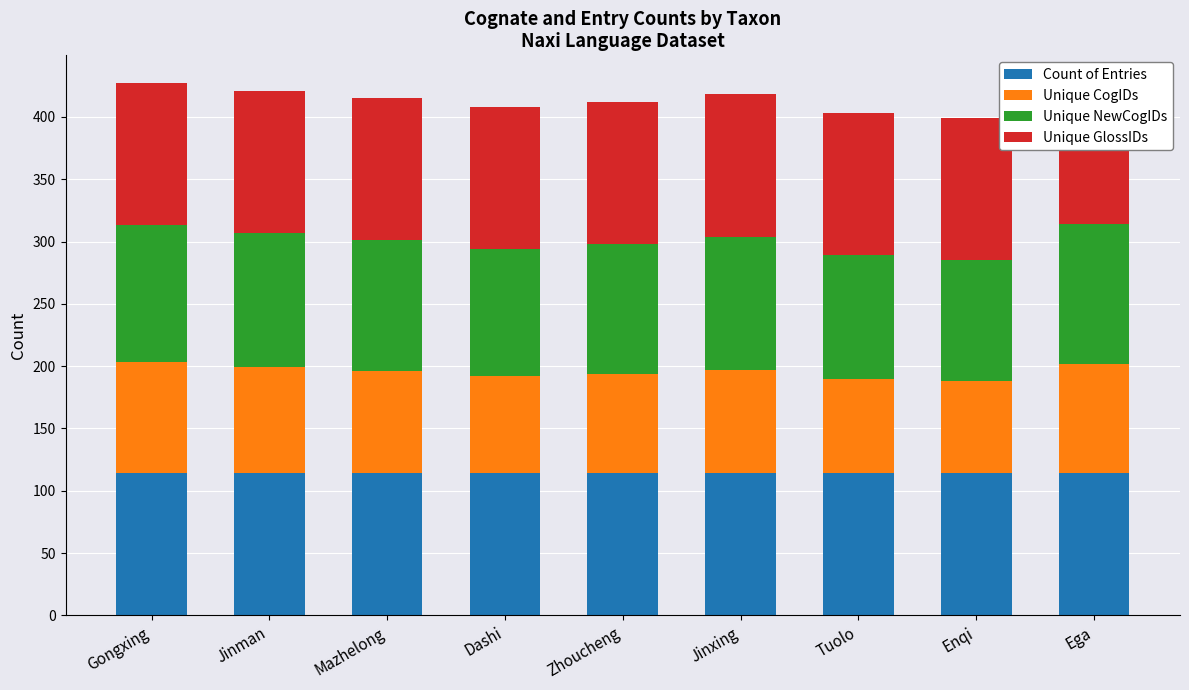

Rank the series by their maximum value, from lowest to highest.

Unique CogIDs, Unique NewCogIDs, Count of Entries, Unique GlossIDs